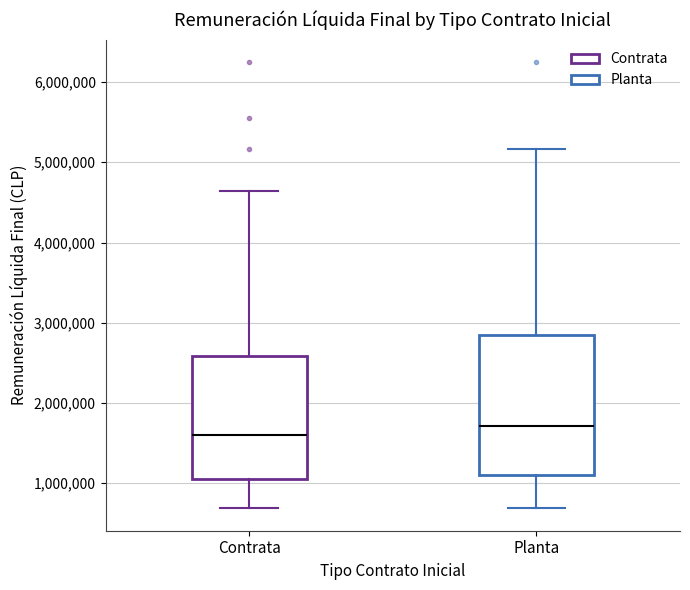

Reading left to right, read every box against the y-axis: the position of its median line, the range the box covers, and the ends of its whiskers. The values are not printed on the chart, so give them approximately, as read against the axis.

Contrata: median 1600000, box 1100000 to 2600000, whiskers 700000 to 4600000
Planta: median 1700000, box 1100000 to 2800000, whiskers 700000 to 5200000